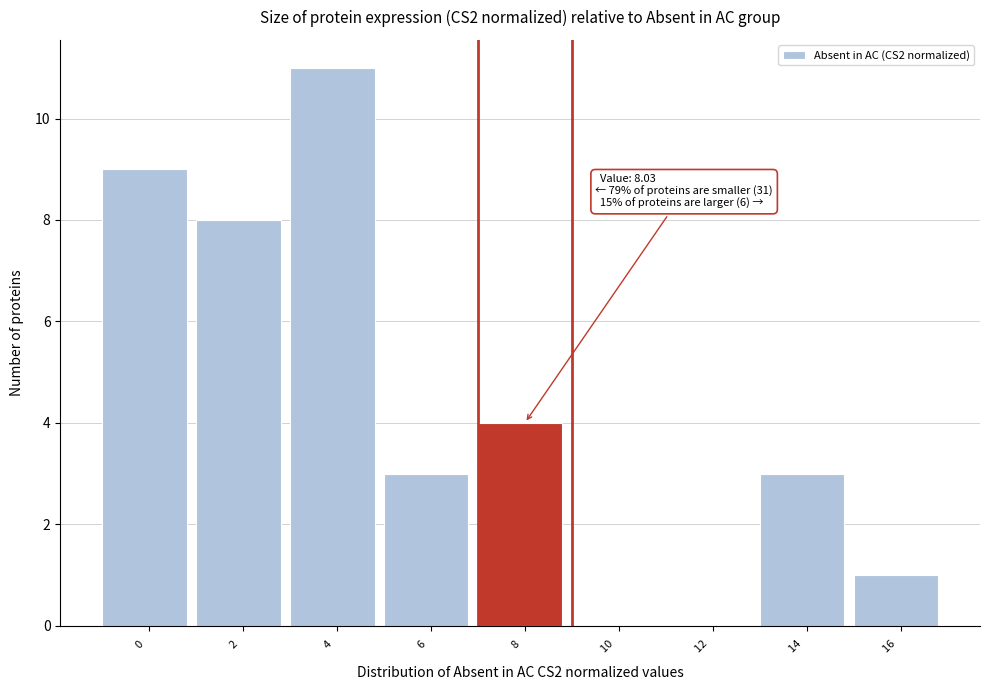

Reading left to right, transcribe all the data shown in this chart.

0  =9	2  =8	4  =11	6  =3	8  =4	10  =0	12  =0	14  =3	16  =1